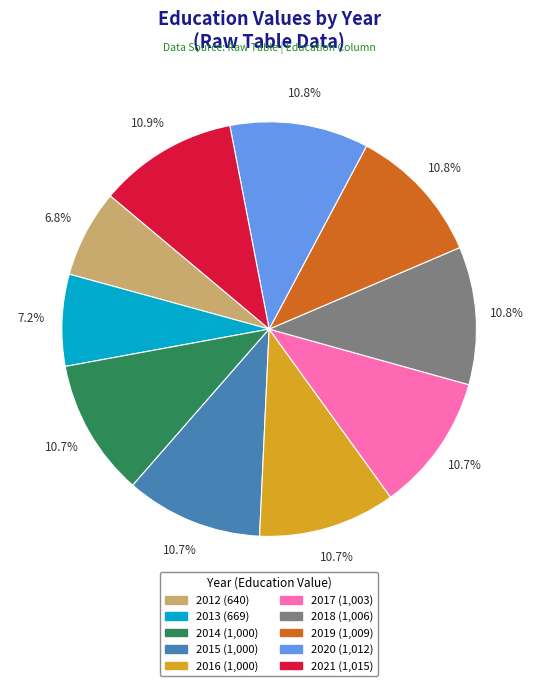

Is there any slice that represents more than half of the pie?

No